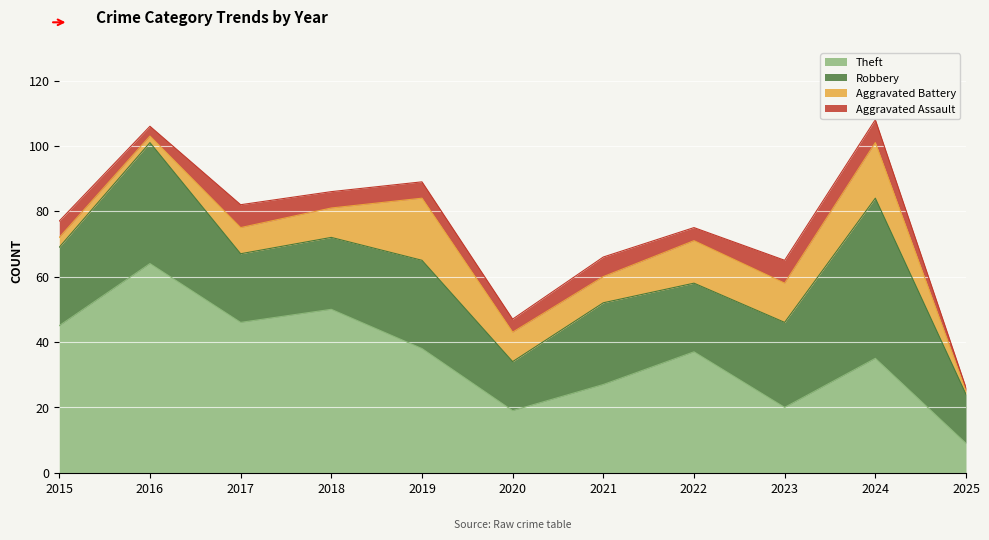

Reading left to right, extract all data points from this chart.

Theft: 2015=45	2016=64	2017=46	2018=50	2019=38	2020=19	2021=27	2022=37	2023=20	2024=35	2025=9
Robbery: 2015=24	2016=37	2017=21	2018=22	2019=27	2020=15	2021=25	2022=21	2023=26	2024=49	2025=15
Aggravated Battery: 2015=3	2016=2	2017=8	2018=9	2019=19	2020=9	2021=8	2022=13	2023=12	2024=17	2025=1
Aggravated Assault: 2015=5	2016=3	2017=7	2018=5	2019=5	2020=4	2021=6	2022=4	2023=7	2024=7	2025=1